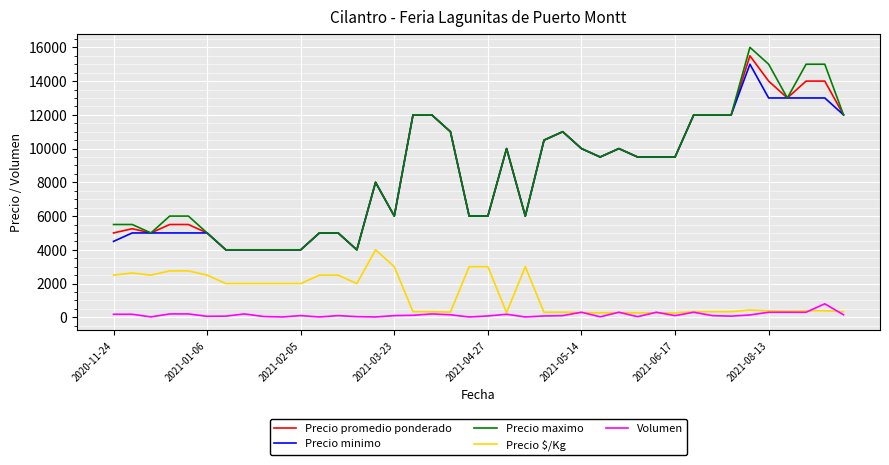

What is the maximum value for Precio minimo?

15000